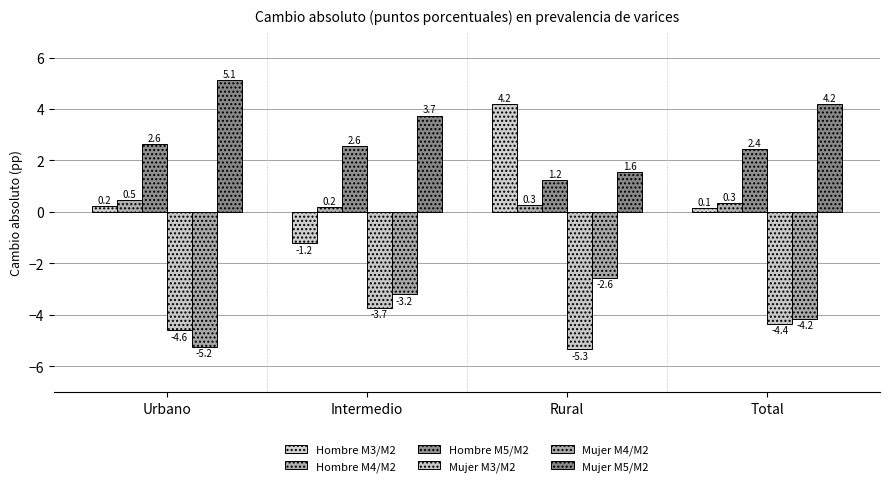

Reading left to right, transcribe all the data shown in this chart.

Hombre M3/M2: Urbano=0.2	Intermedio=-1.2	Rural=4.2	Total=0.1
Hombre M4/M2: Urbano=0.5	Intermedio=0.2	Rural=0.3	Total=0.3
Hombre M5/M2: Urbano=2.6	Intermedio=2.6	Rural=1.2	Total=2.4
Mujer M3/M2: Urbano=-4.6	Intermedio=-3.7	Rural=-5.3	Total=-4.4
Mujer M4/M2: Urbano=-5.2	Intermedio=-3.2	Rural=-2.6	Total=-4.2
Mujer M5/M2: Urbano=5.1	Intermedio=3.7	Rural=1.6	Total=4.2